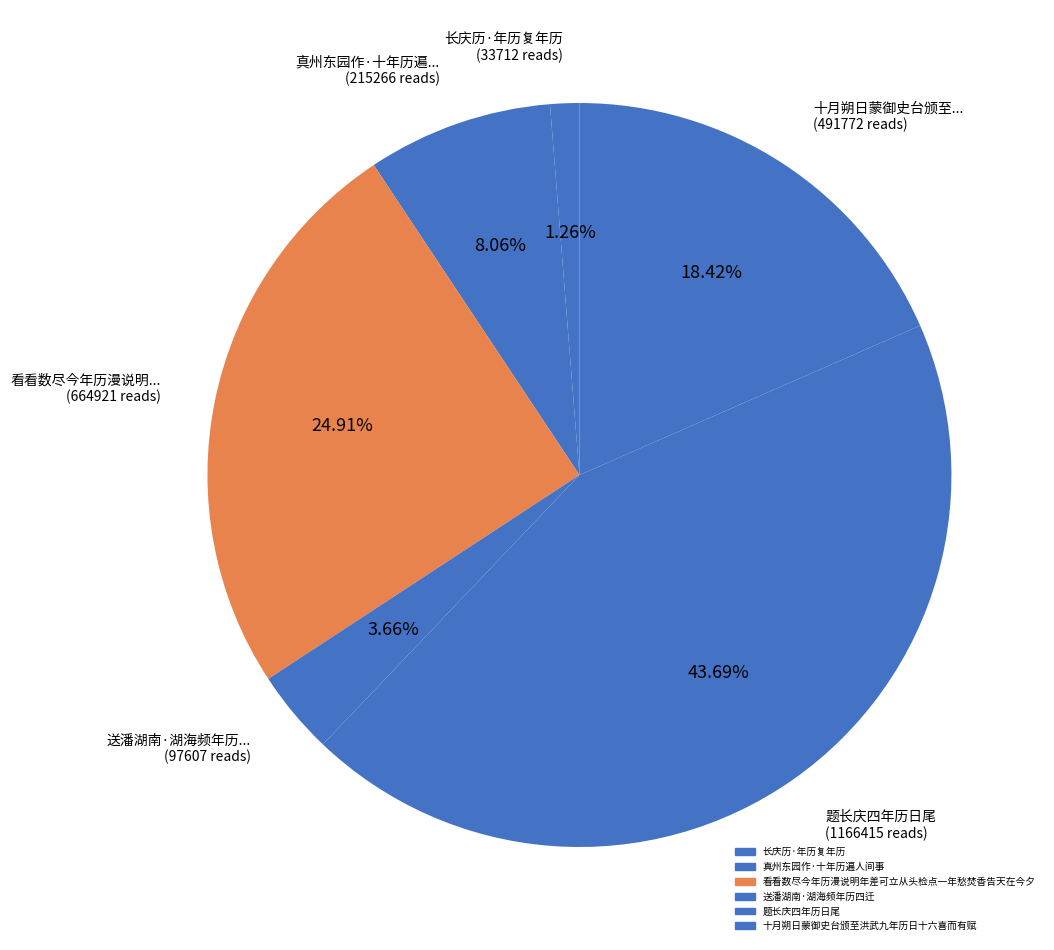

Count the number of slices in the pie.

6